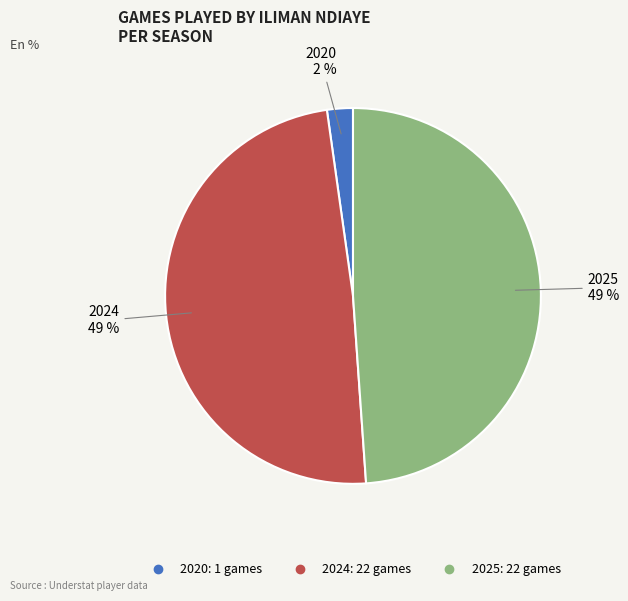

To the nearest percent, what is the difference between the largest and smallest slice percentages?

47%